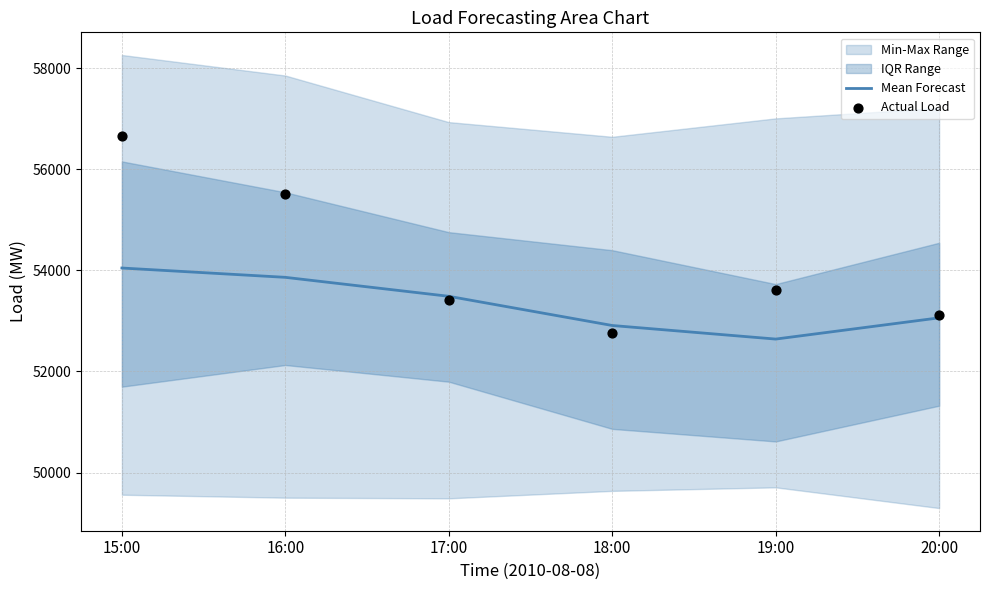

Which series contains the lowest Y value?

Mean Forecast